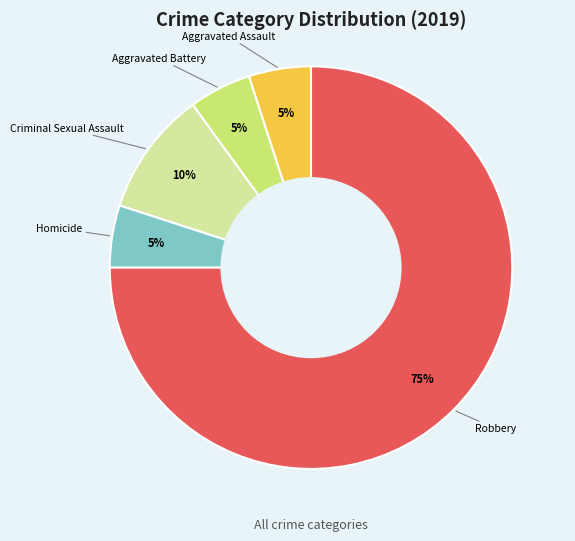

To the nearest percent, what is the combined percentage of Robbery and Criminal Sexual Assault?

85%